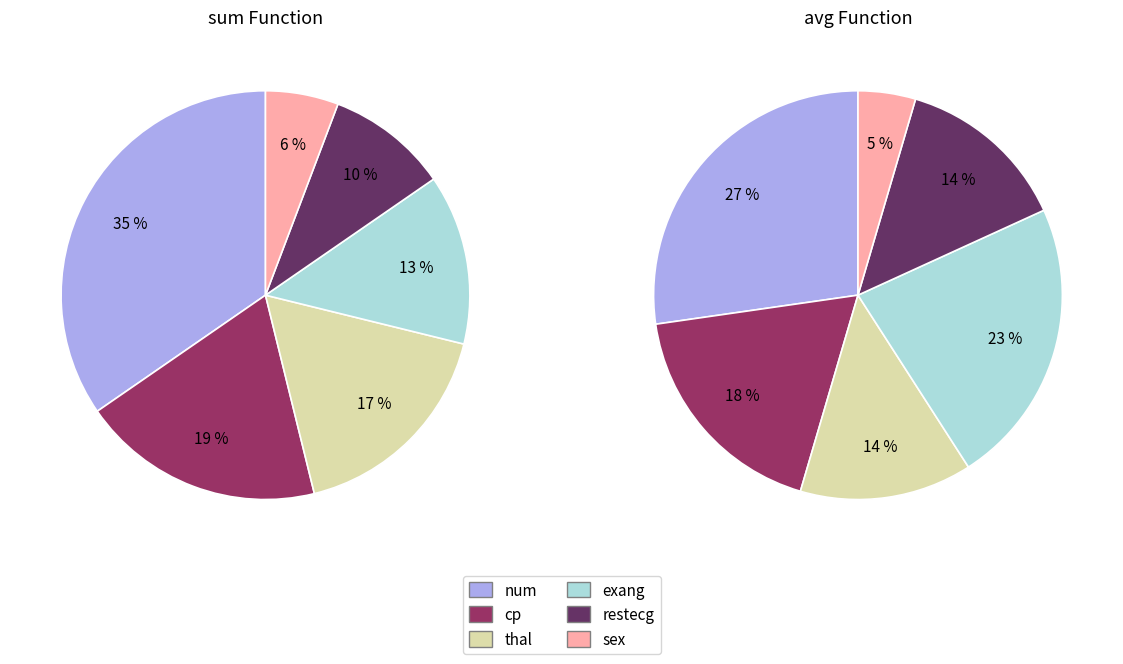

Does num account for over 50% of the chart?

No